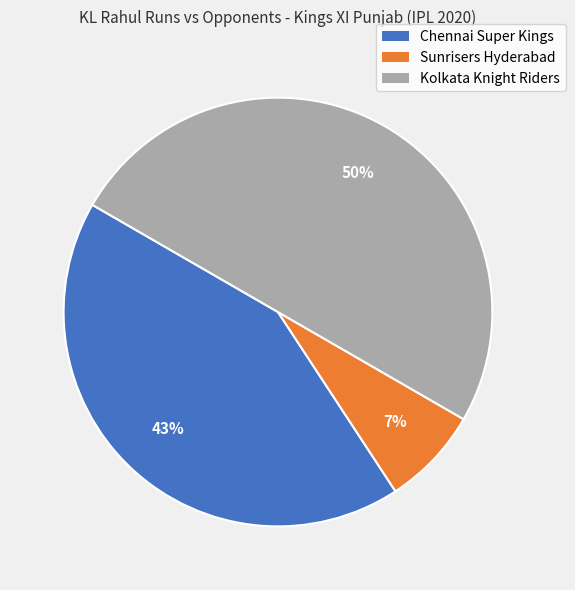

To the nearest percent, what portion does Chennai Super Kings represent?

43%